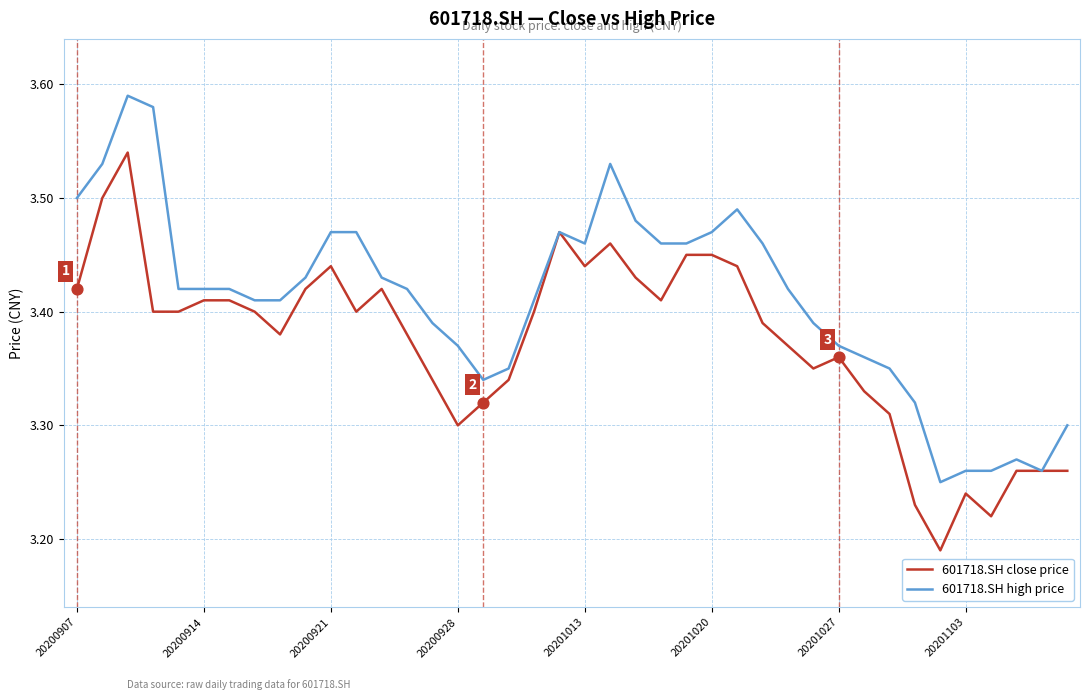

Which series has the largest total across all categories?

601718.SH high price